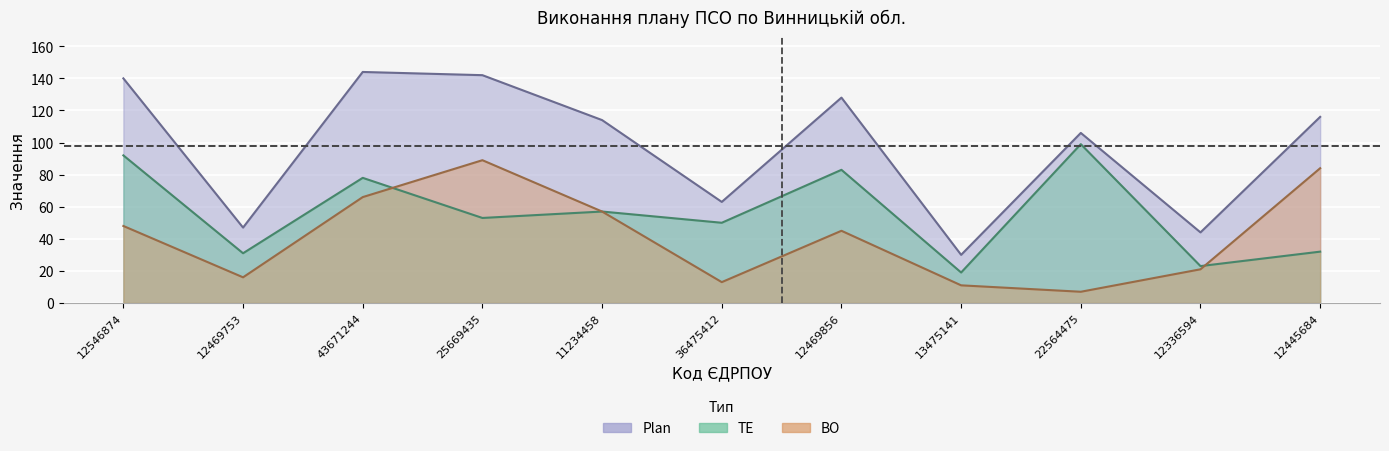

Which series changed the most between 13475141 and 12336594?

Plan